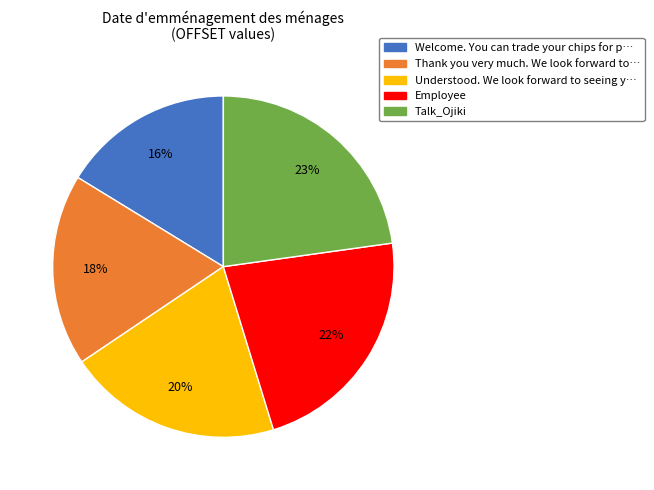

How many segments does this pie chart have?

5